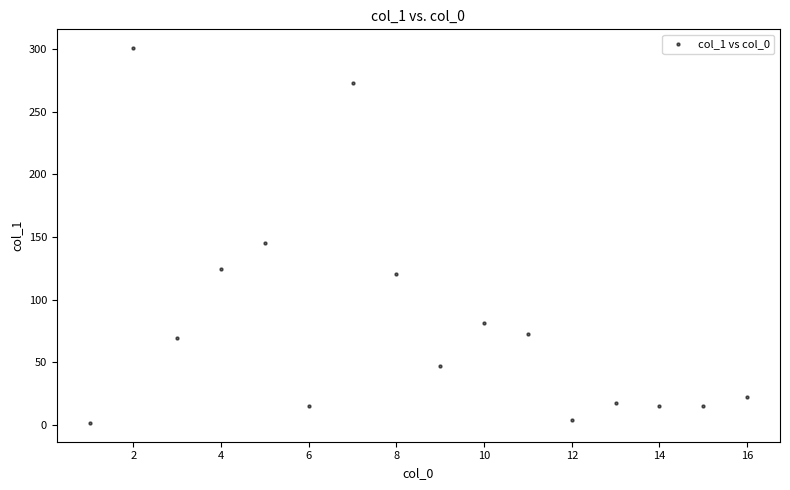

What is the range of Y values (max minus min)?

299.3